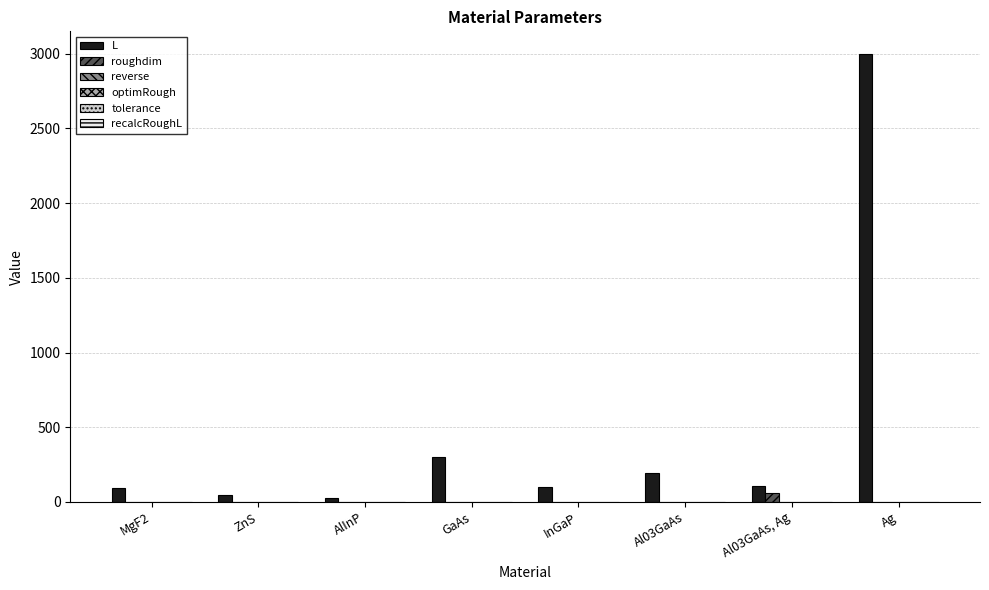

Reading left to right, transcribe all the data shown in this chart.

L: MgF2=94.0	ZnS=44.0	AlInP=25.0	GaAs=300.0	InGaP=100.0	Al03GaAs=193.0	Al03GaAs, Ag=107.0	Ag=3000.0
roughdim: MgF2=0.0	ZnS=0.0	AlInP=0.0	GaAs=0.0	InGaP=0.0	Al03GaAs=0.0	Al03GaAs, Ag=60.0	Ag=0.0
reverse: MgF2=0.0	ZnS=0.0	AlInP=0.0	GaAs=0.0	InGaP=0.0	Al03GaAs=0.0	Al03GaAs, Ag=0.0	Ag=0.0
optimRough: MgF2=0.0	ZnS=0.0	AlInP=0.0	GaAs=0.0	InGaP=0.0	Al03GaAs=0.0	Al03GaAs, Ag=0.0	Ag=0.0
tolerance: MgF2=0.0	ZnS=0.0	AlInP=0.0	GaAs=0.0	InGaP=0.0	Al03GaAs=0.0	Al03GaAs, Ag=0.0	Ag=0.0
recalcRoughL: MgF2=1.0	ZnS=1.0	AlInP=1.0	GaAs=1.0	InGaP=1.0	Al03GaAs=1.0	Al03GaAs, Ag=1.0	Ag=1.0